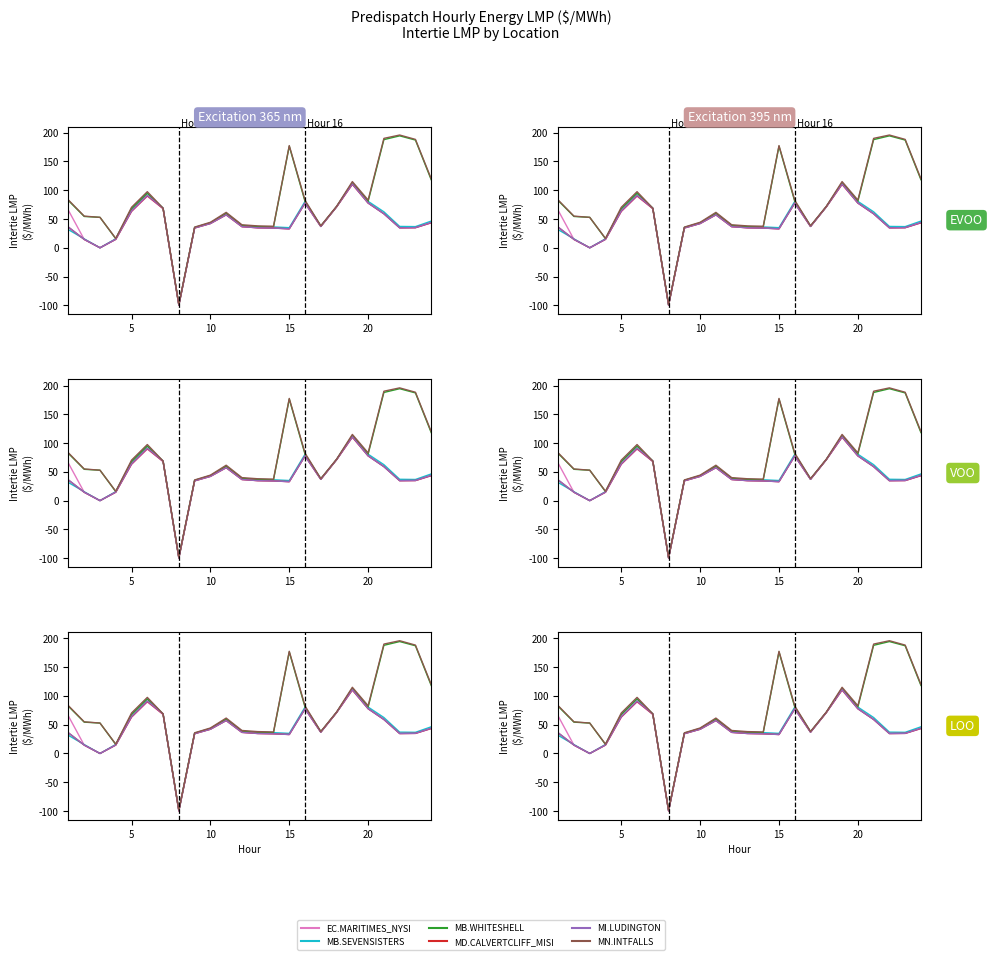

What is the highest value of the EC.MARITIMES_NYSI series?

110.3